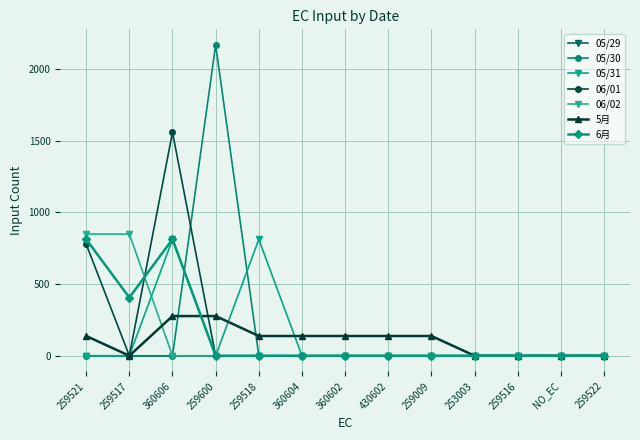

True or false: 06/02 has more than 2 points higher than both neighbors.

False